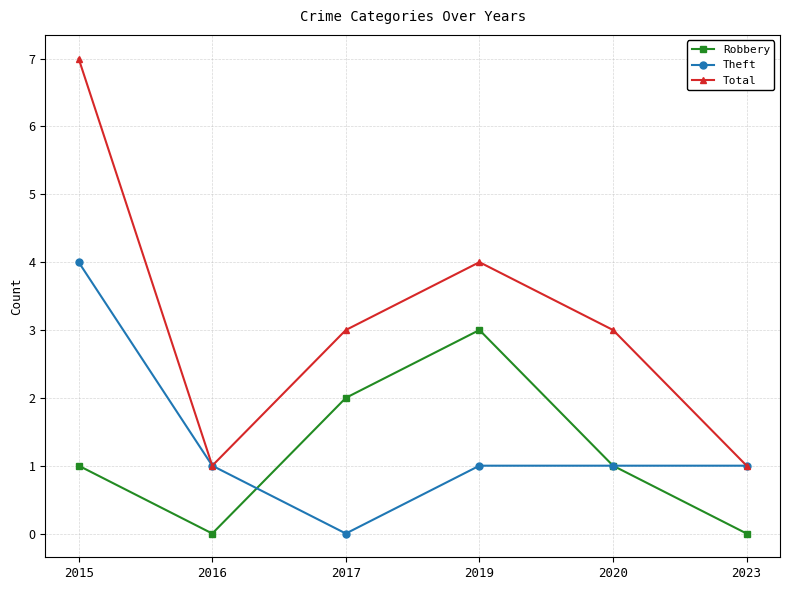

Reading left to right, extract all data points from this chart.

Robbery: 2015=1	2016=0	2017=2	2019=3	2020=1	2023=0
Theft: 2015=4	2016=1	2017=0	2019=1	2020=1	2023=1
Total: 2015=7	2016=1	2017=3	2019=4	2020=3	2023=1